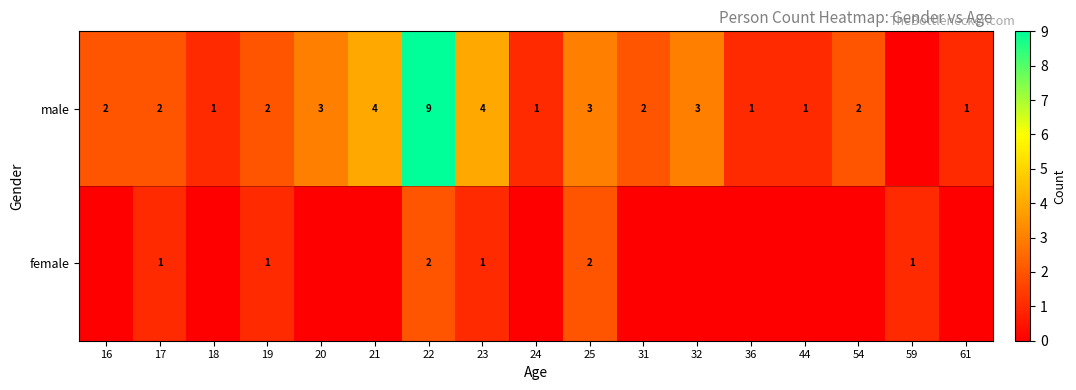

Is the value of female at 19 greater than the value of male at 32?

No